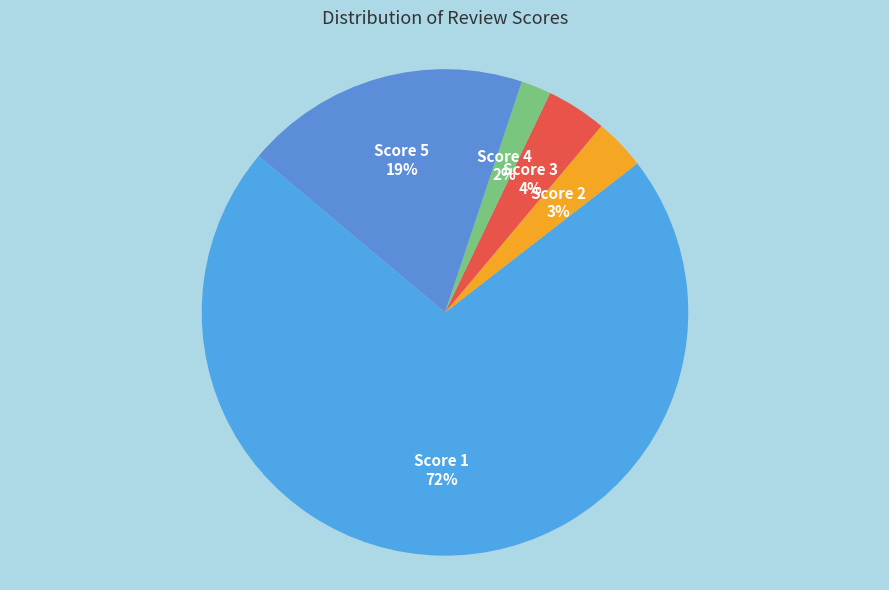

How many slices are in this pie chart?

5